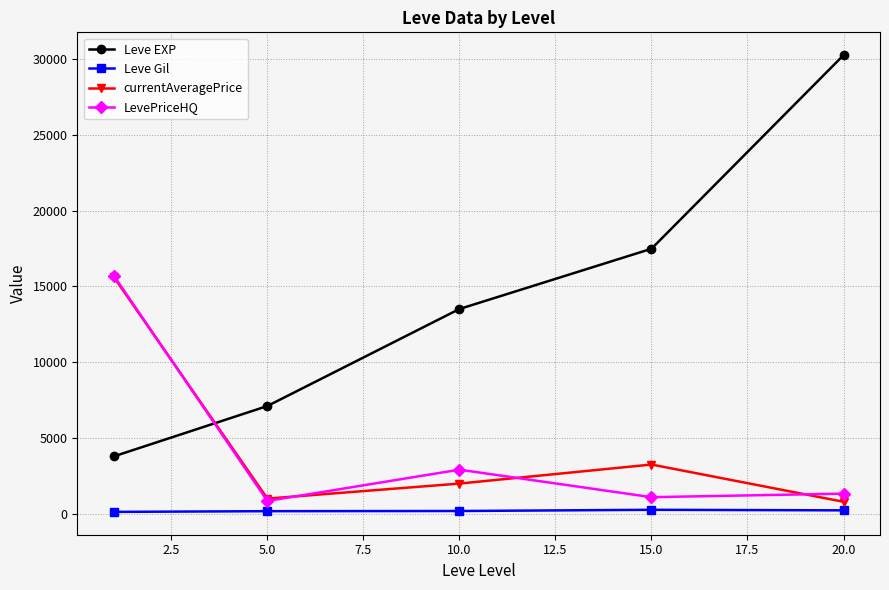

Which series has the widest spread of values?

Leve EXP